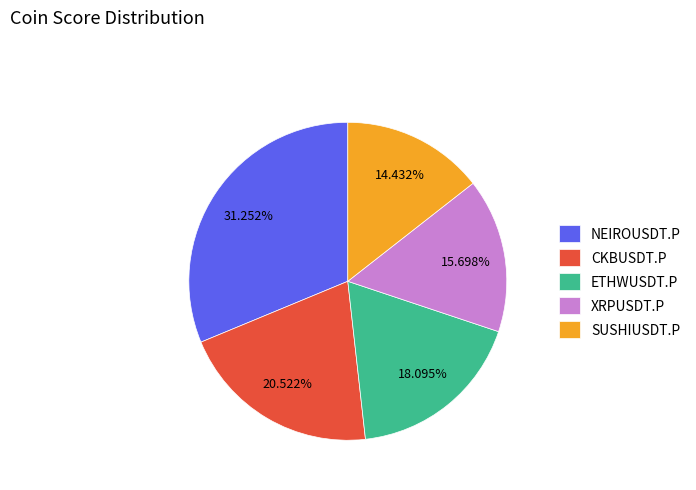

To the nearest percent, what is the difference between the largest and smallest slice percentages?

17%